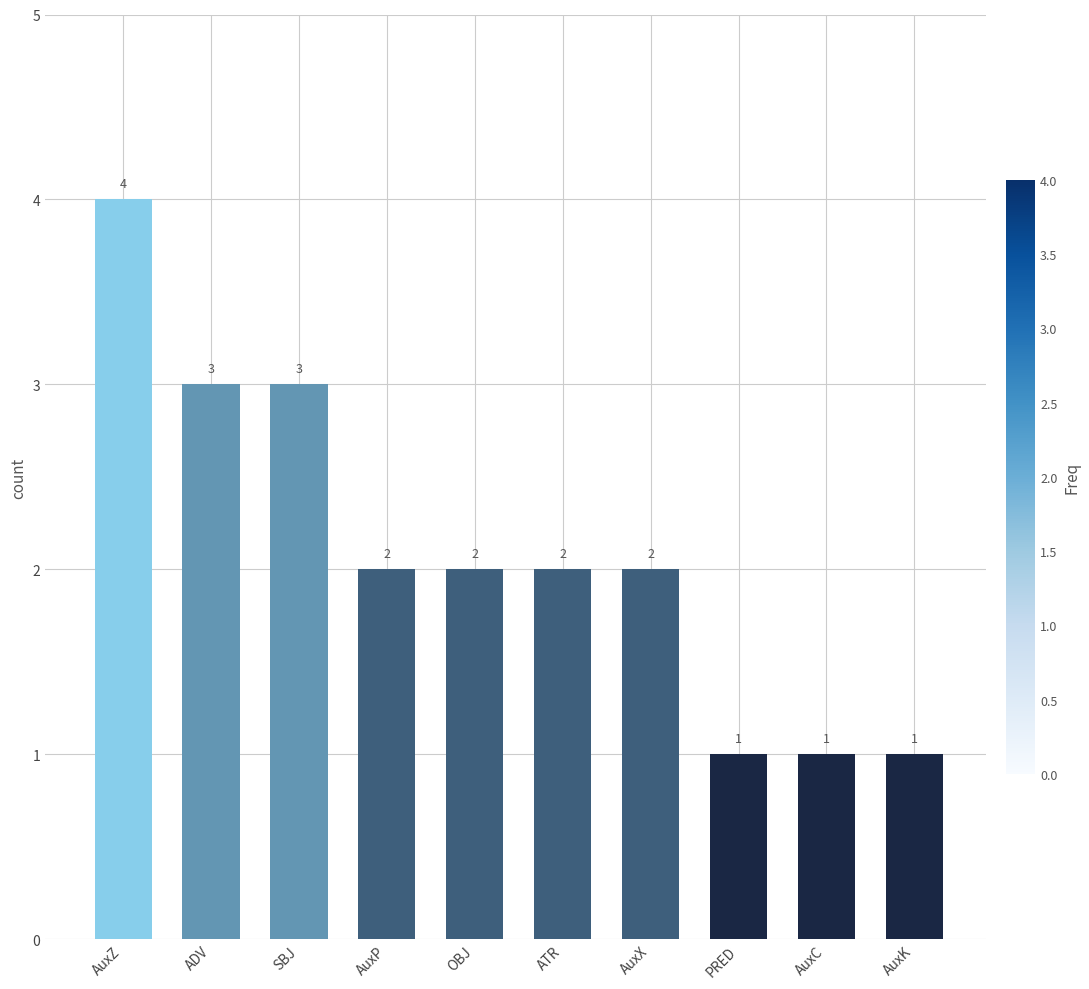

True or false: the data shows 1 at AuxC.

True